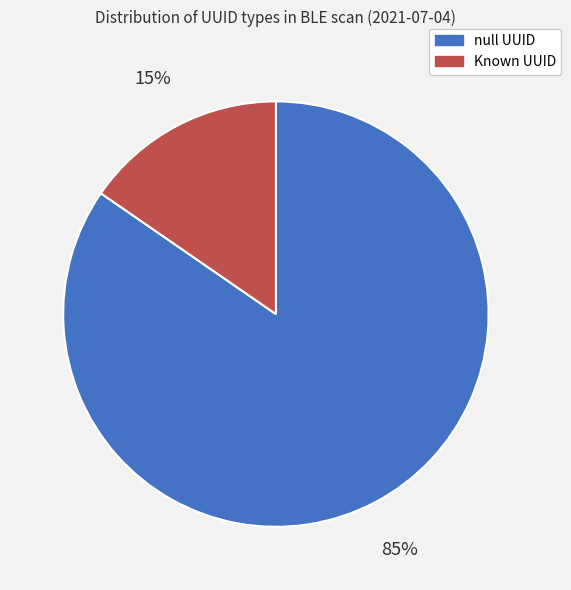

To the nearest percent, what is the average slice percentage?

50%